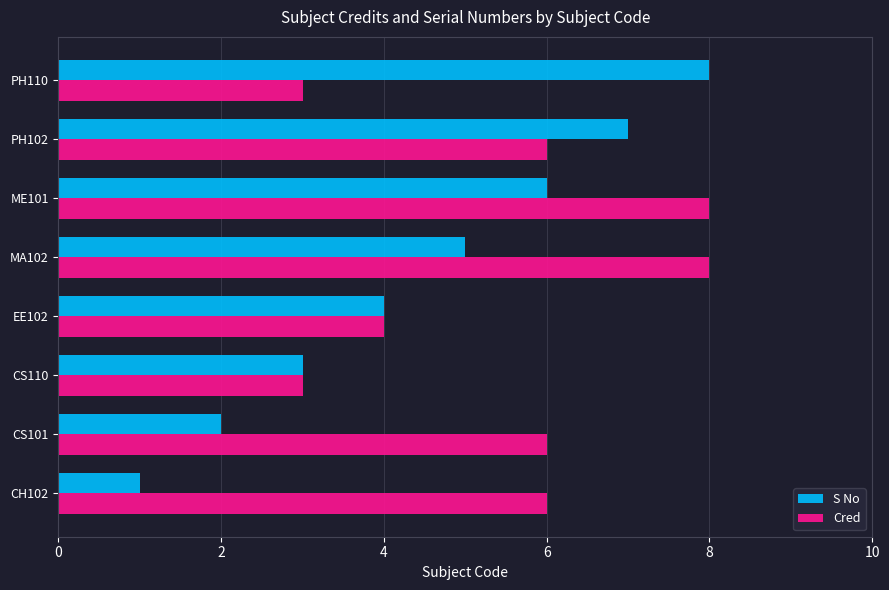

What is the total value across all series at CS110?

6